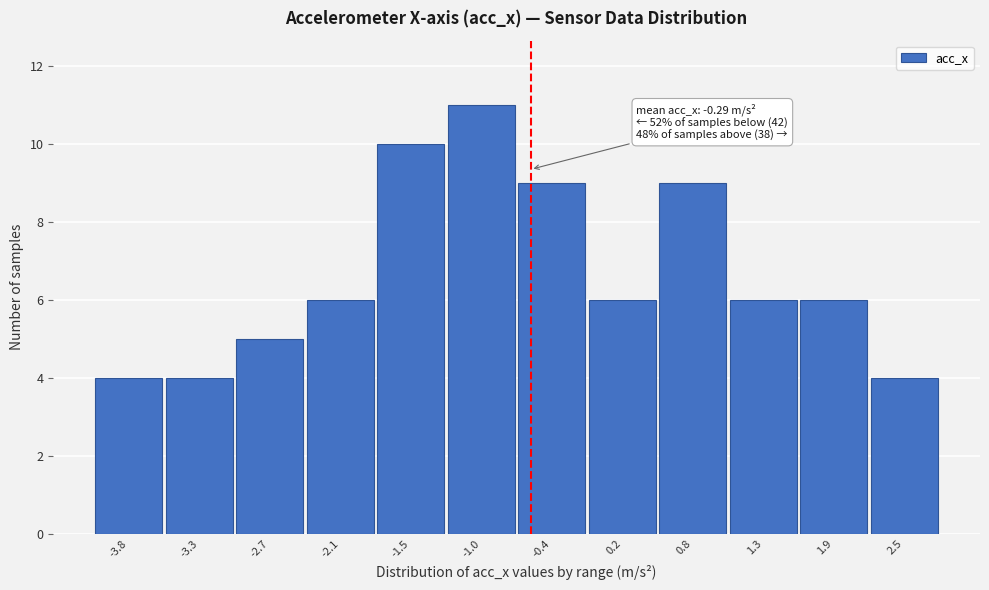

Reading left to right, transcribe all the data shown in this chart.

4	4	5	6	10	11	9	6	9	6	6	4